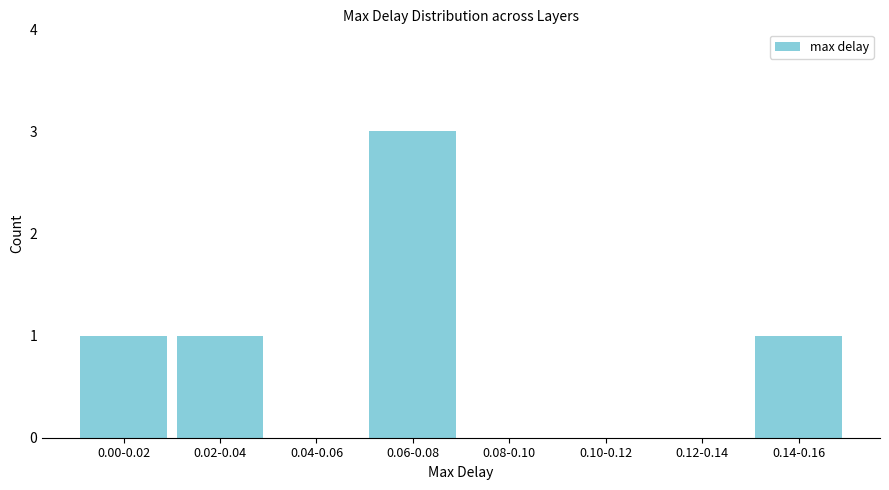

Reading left to right, extract all data points from this chart.

0.00-0.02=1	0.02-0.04=1	0.04-0.06=0	0.06-0.08=3	0.08-0.10=0	0.10-0.12=0	0.12-0.14=0	0.14-0.16=1